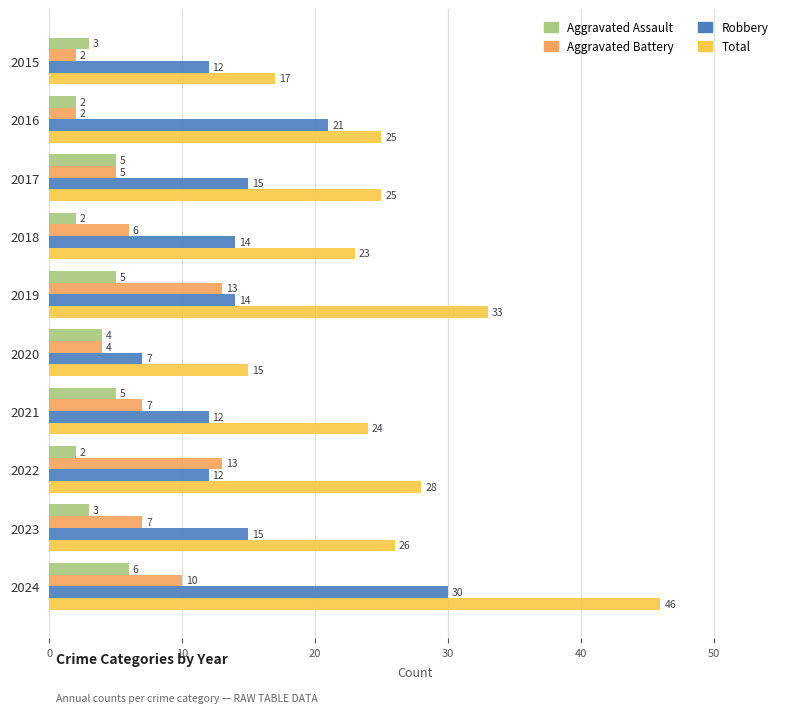

What are all the series names shown in the legend?

Aggravated Assault, Aggravated Battery, Robbery, Total